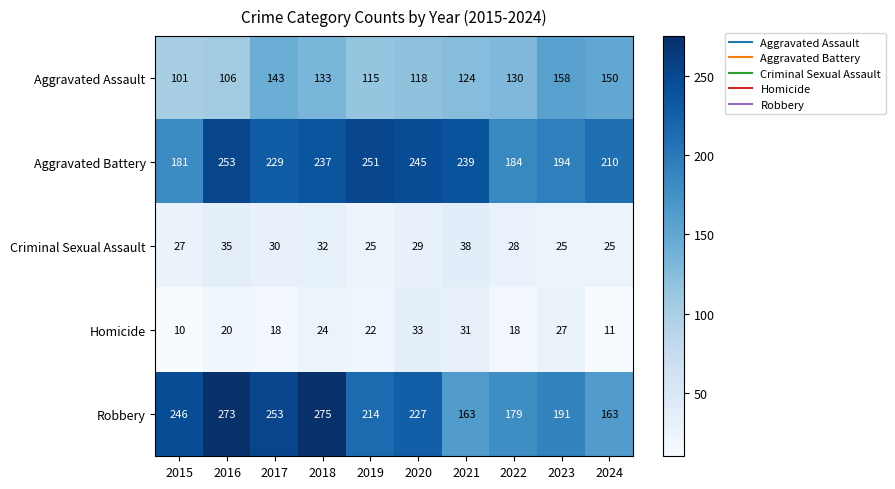

Count the number of categories in the chart.

10